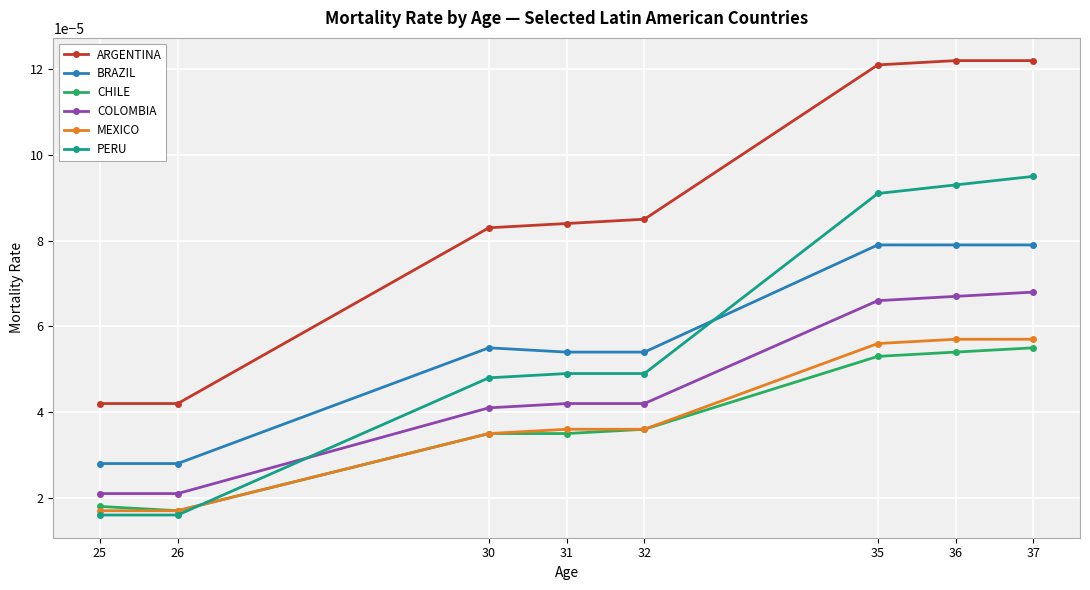

List the series in order of their peak value, lowest first.

CHILE, MEXICO, COLOMBIA, BRAZIL, PERU, ARGENTINA